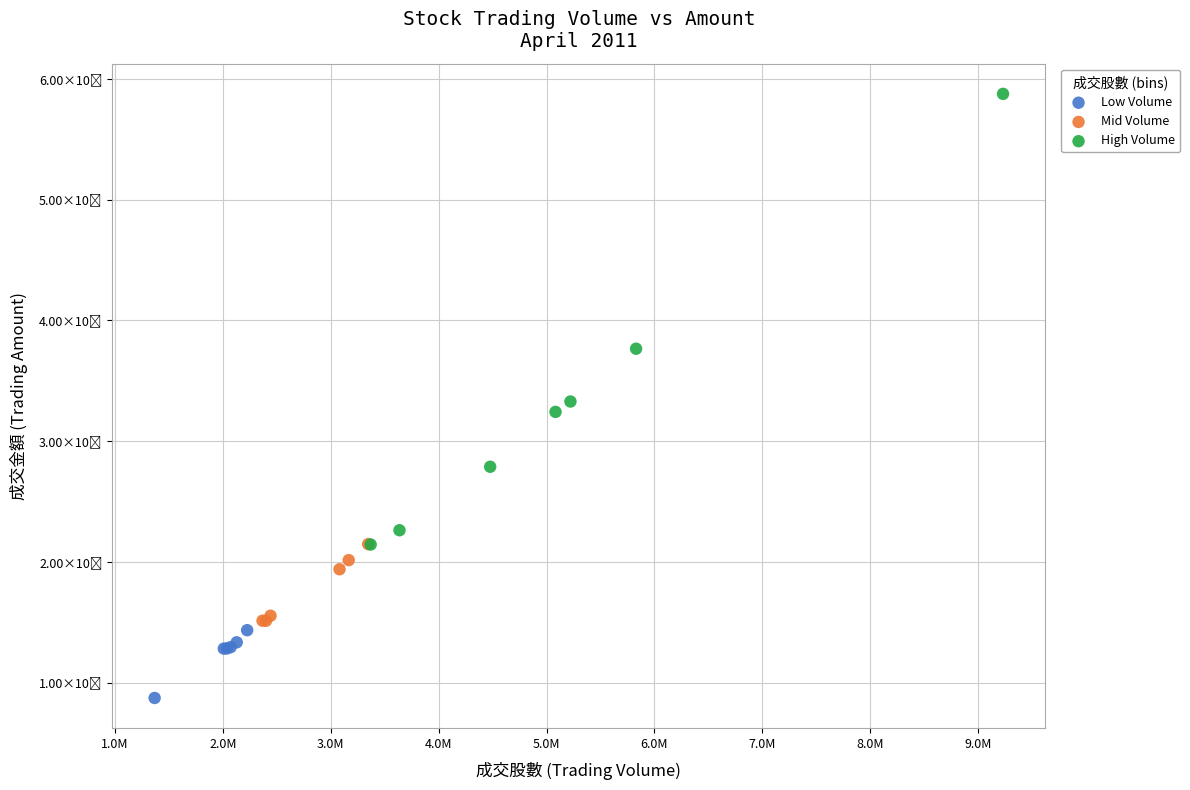

Which series contains the highest Y value?

High Volume